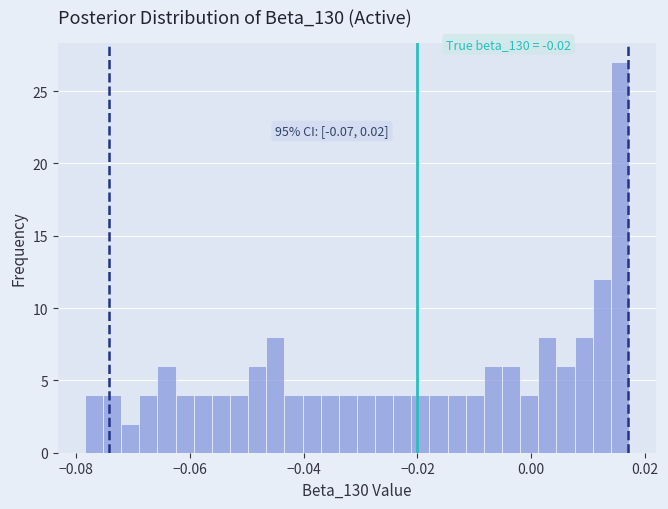

Read against the x-axis, roughly where is the centre of the tallest bar?

0.016